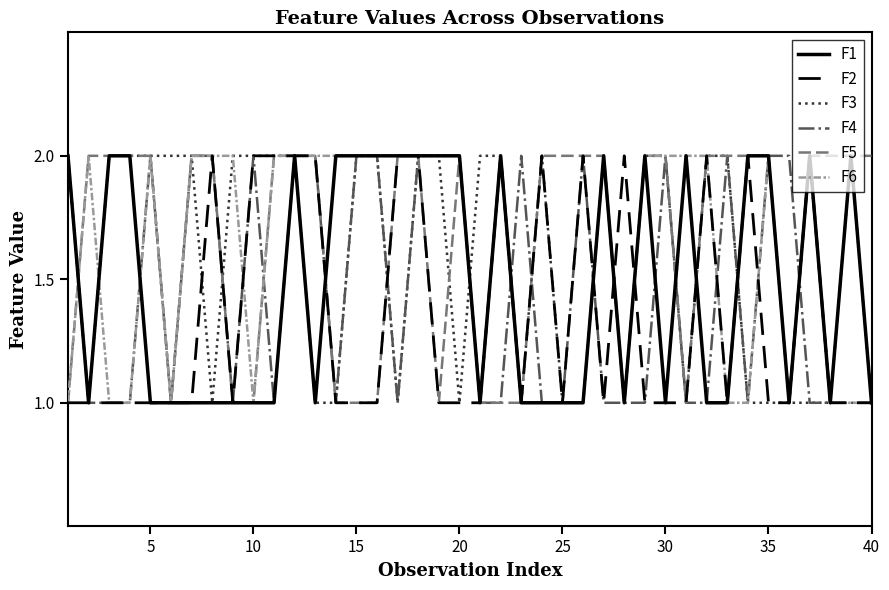

How many lines are shown in the chart?

6